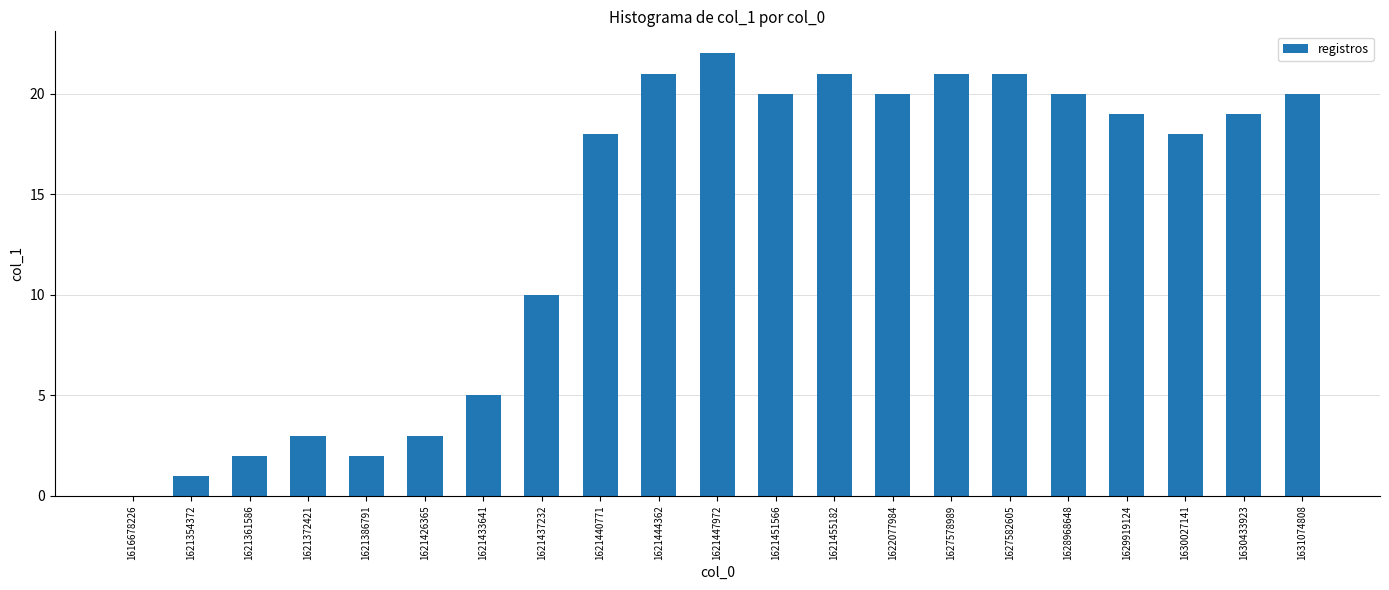

What is the sum of all values?

286